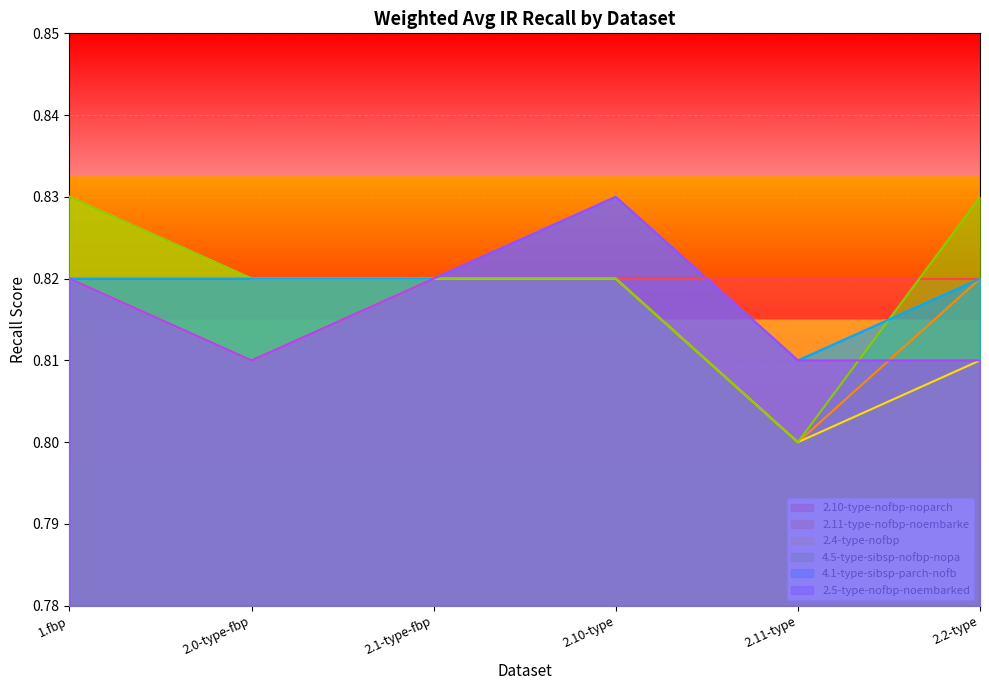

Between 2.10-type and 2.2-type, which is larger?

2.10-type